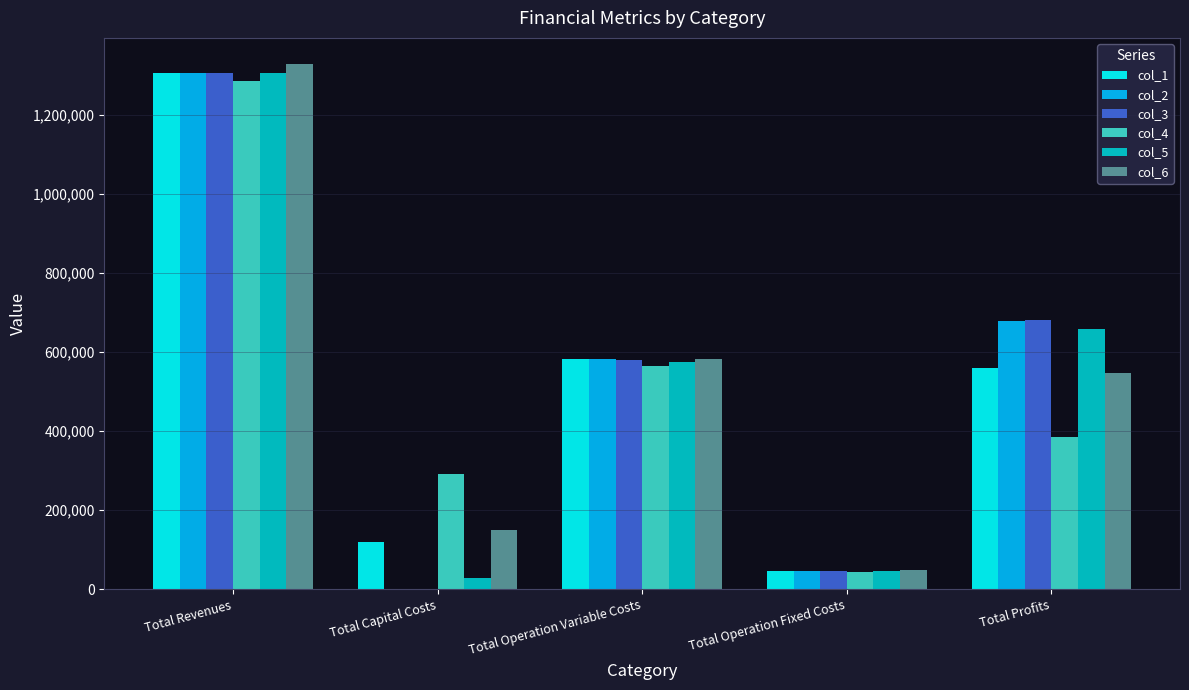

At which category does the chart reach its peak across all series?

Total Revenues